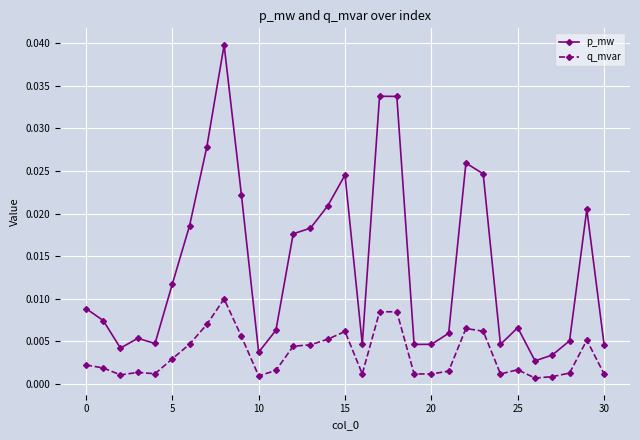

True or false: p_mw has more than 2 interior local peaks.

True